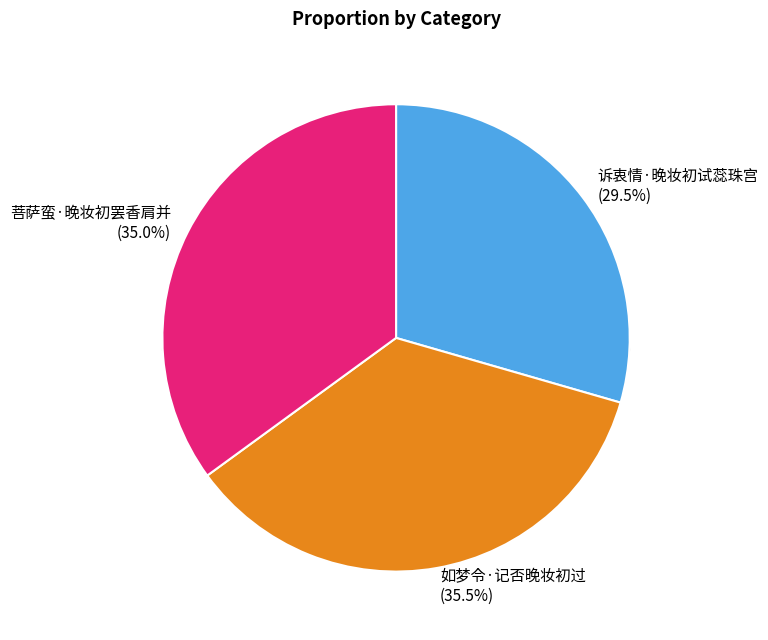

Does 如梦令·记否晚妆初过 account for over 50% of the chart?

No